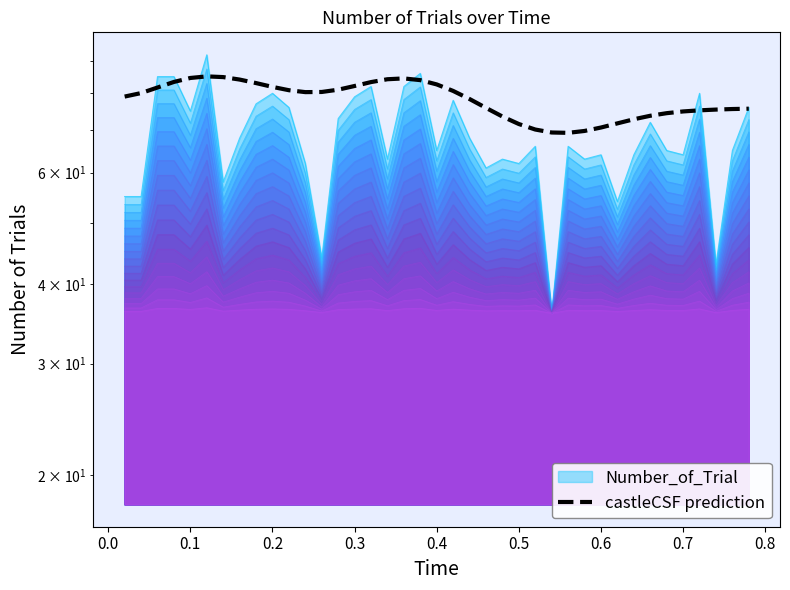

Reading left to right, list all the values displayed in this chart.

79.1	80.1	81.7	83.4	84.6	85.1	84.9	84.1	83.0	81.9	80.9	80.3	80.4	81.1	82.2	83.3	84.2	84.4	83.9	82.6	80.7	78.4	75.9	73.5	71.6	70.1	69.4	69.3	69.8	70.7	71.7	72.8	73.7	74.4	74.9	75.2	75.4	75.6	75.7